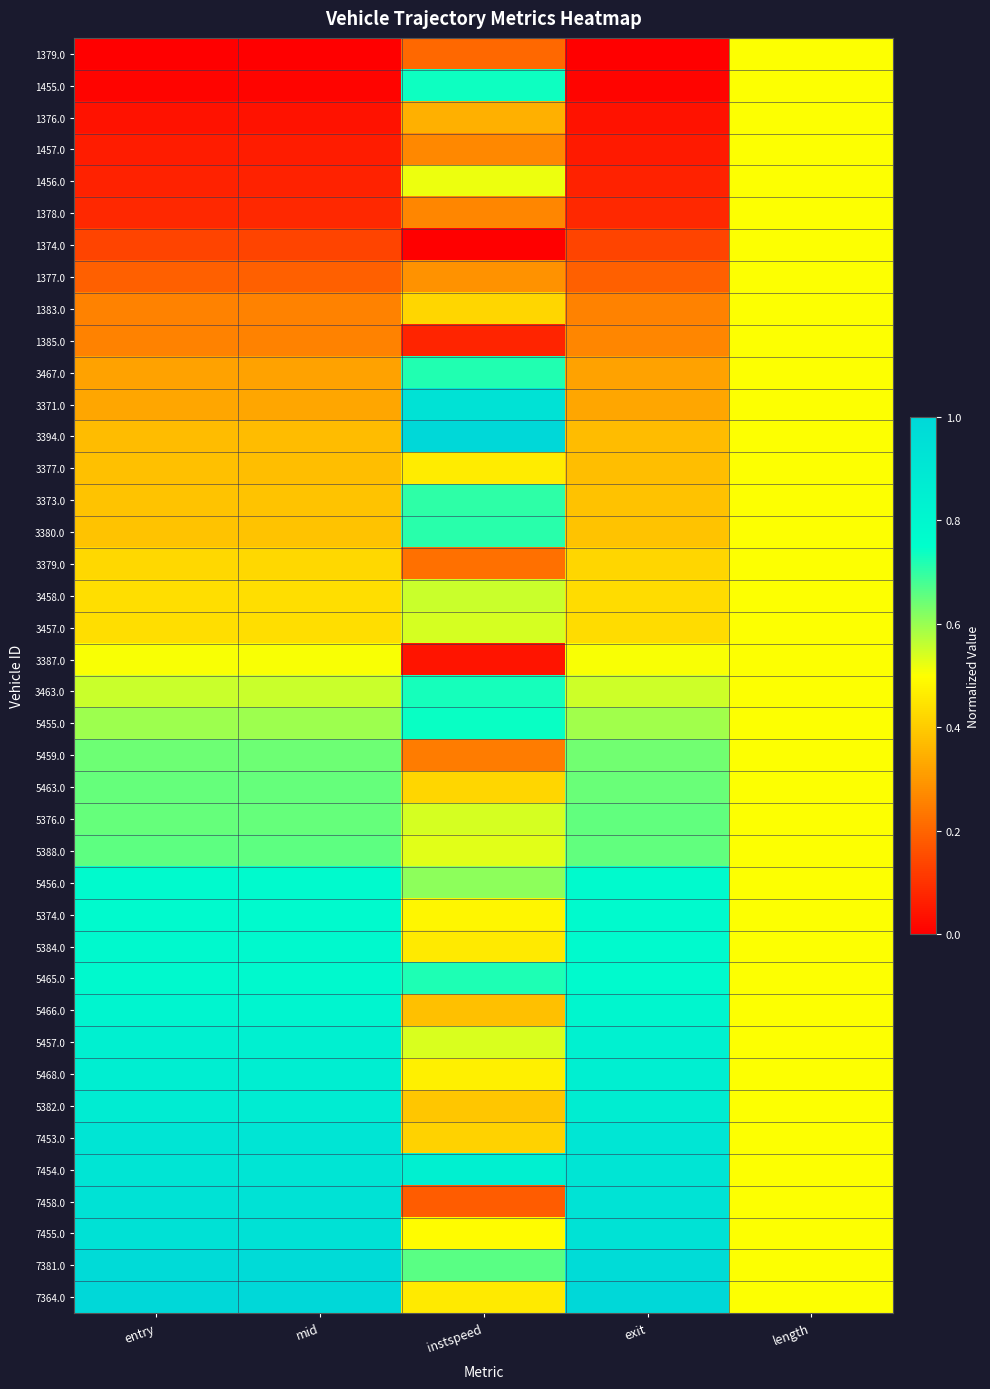

Rank the series at exit from lowest to highest value.

1379.0, 1455.0, 1376.0, 1457.0, 1456.0, 1378.0, 1374.0, 1377.0, 1383.0, 1385.0, 3467.0, 3371.0, 3394.0, 3377.0, 3373.0, 3380.0, 3379.0, 3458.0, 3457.0, 3387.0, 3463.0, 5455.0, 5459.0, 5463.0, 5376.0, 5388.0, 5456.0, 5374.0, 5384.0, 5465.0, 5466.0, 5457.0, 5468.0, 5382.0, 7453.0, 7454.0, 7458.0, 7455.0, 7381.0, 7364.0